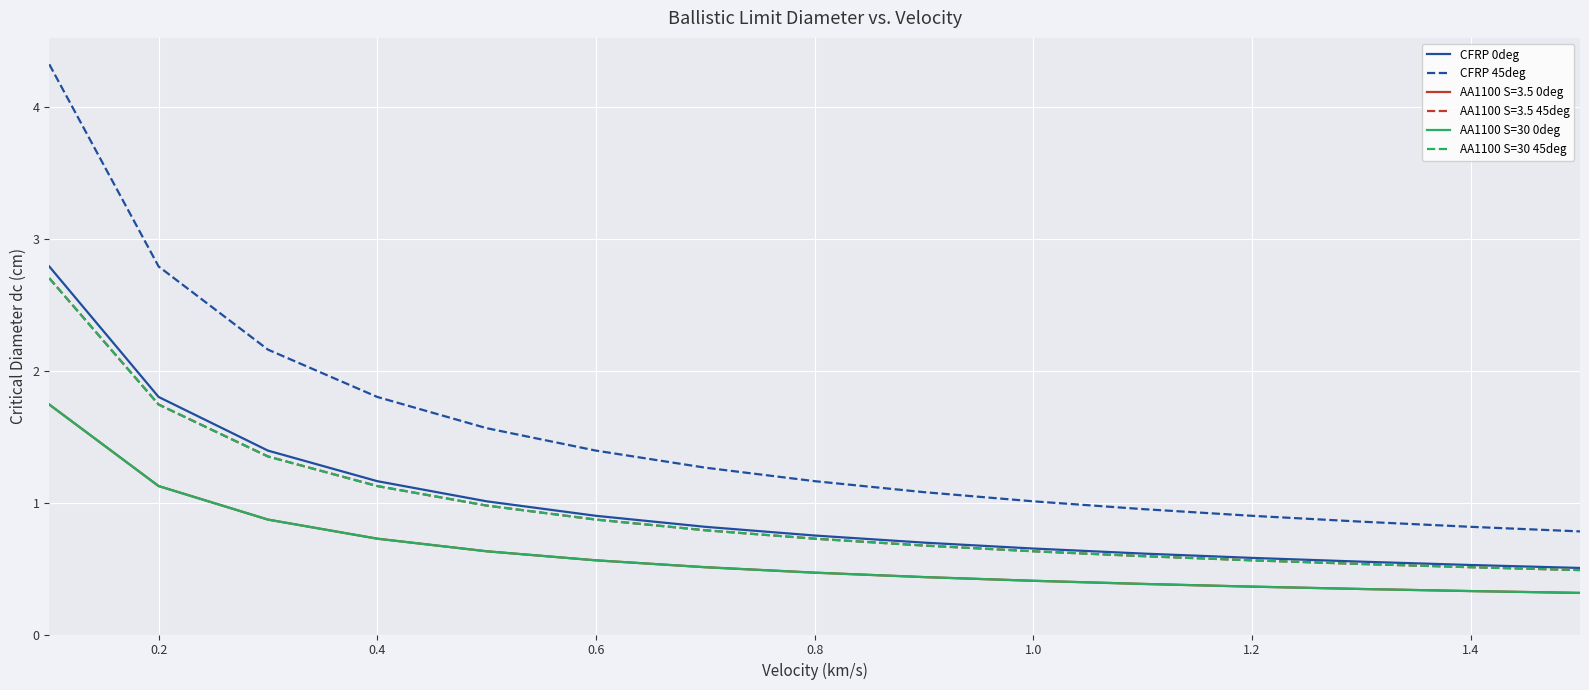

Does the chart have visible grid lines?

Yes